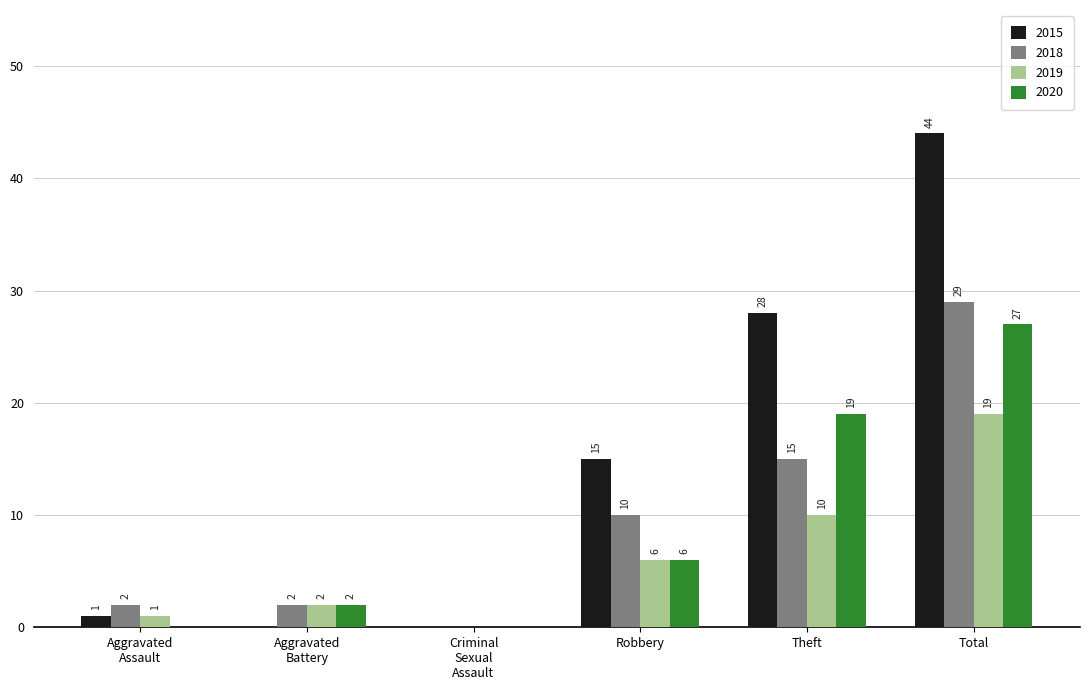

Are the bars horizontal?

No